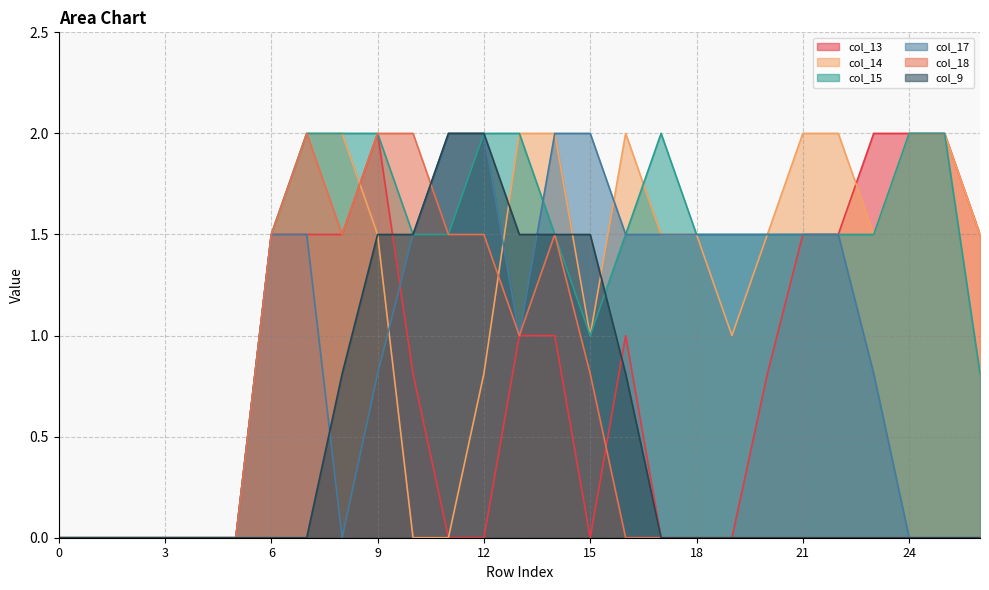

How many series are shown in this chart?

6